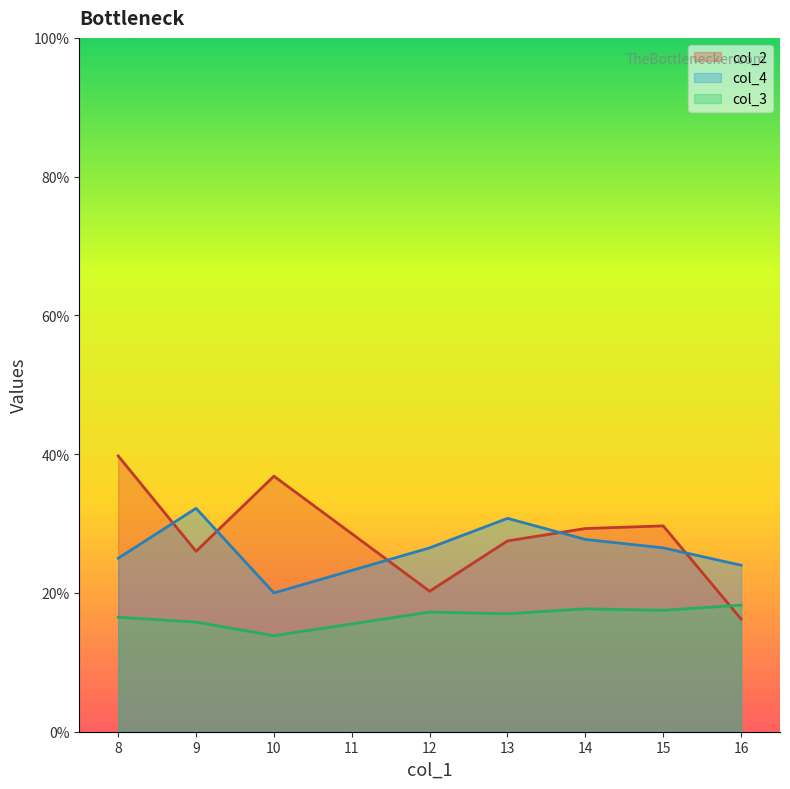

What are all the series names shown in the legend?

col_2, col_4, col_3